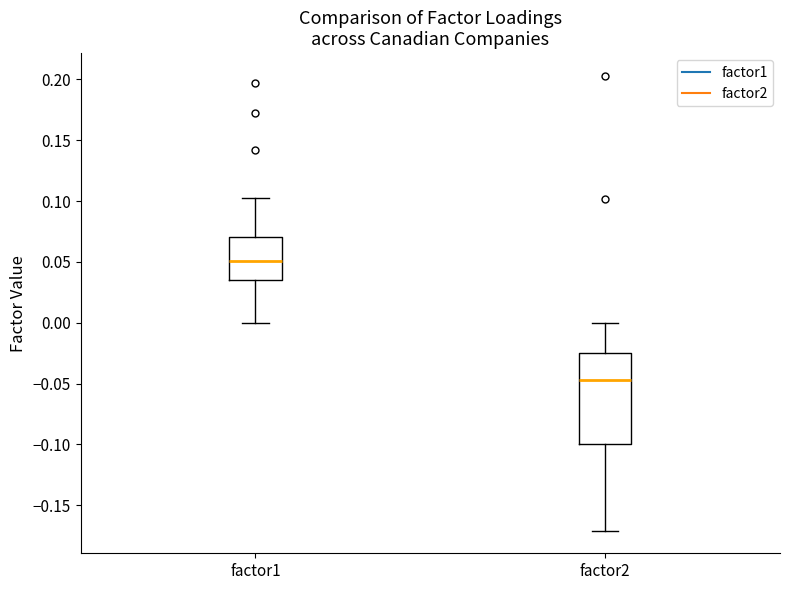

Reading left to right, transcribe this box plot: for each box, give where its median line is, the range the box spans, and where its two whiskers end, as read against the y-axis. The values are not printed on the chart, so give them approximately, as read against the axis.

factor1: median 0.050, box 0.035 to 0.070, whiskers 0.000 to 0.105
factor2: median -0.045, box -0.100 to -0.025, whiskers -0.170 to 0.000